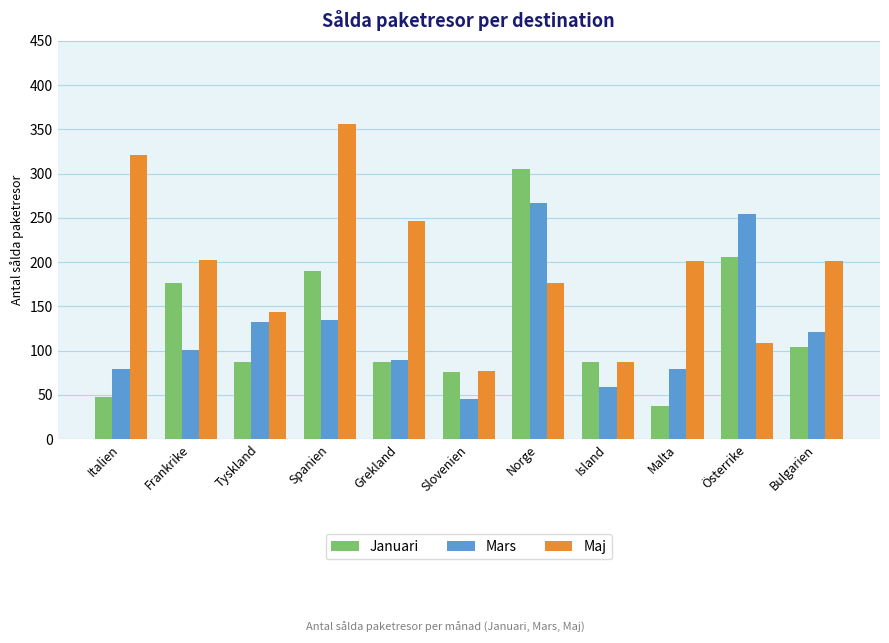

At which category does the chart reach its peak across all series?

Spanien